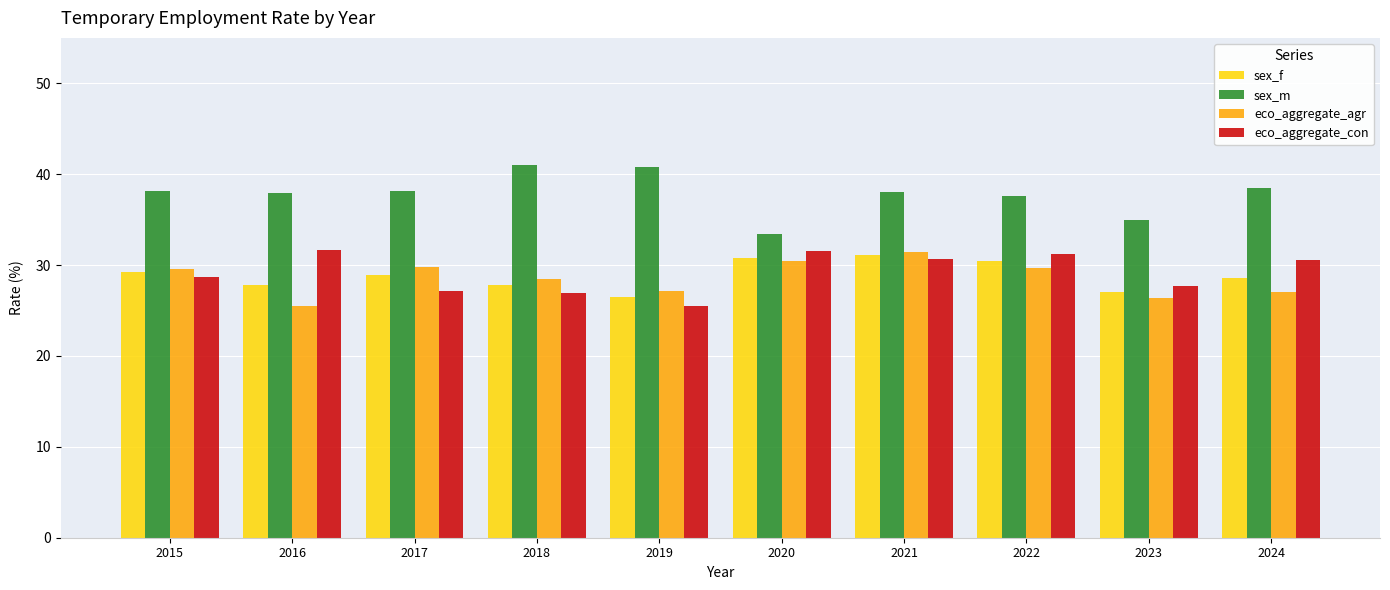

What is the average value of the eco_aggregate_con series?

29.2